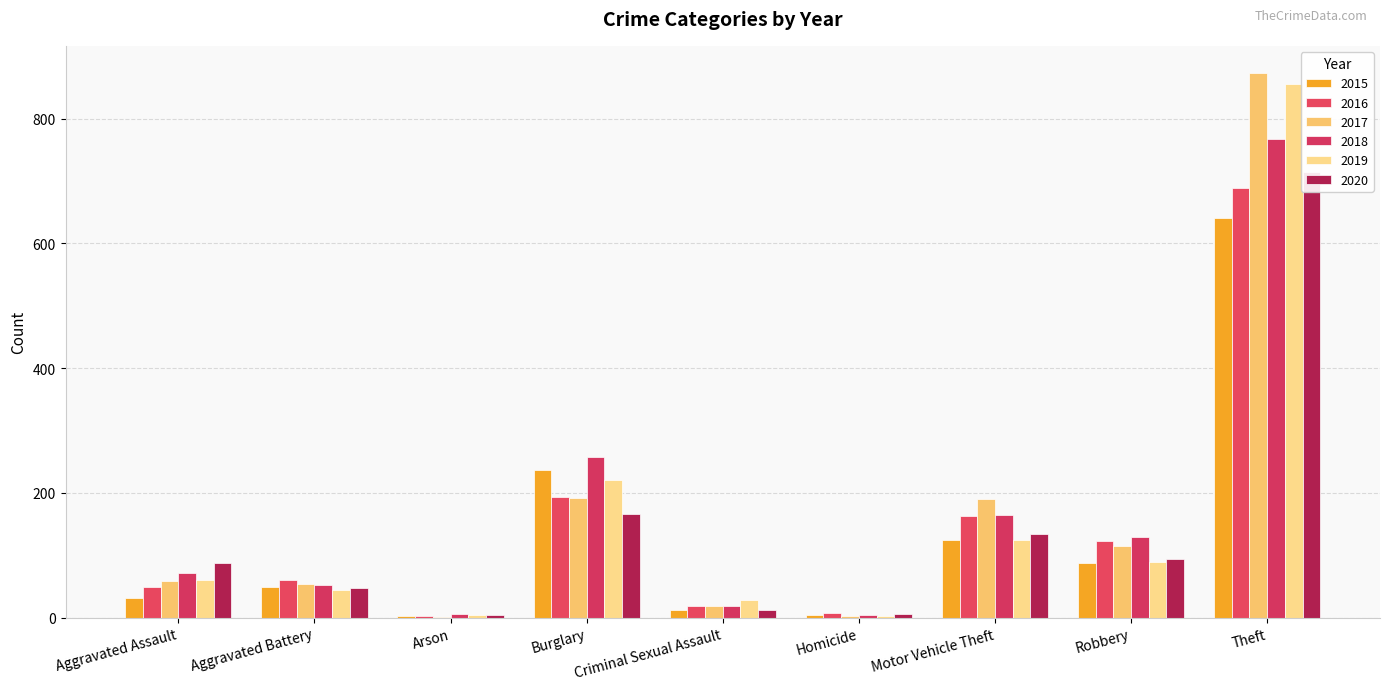

What is the label of the 3rd bar from the right?

Motor Vehicle Theft